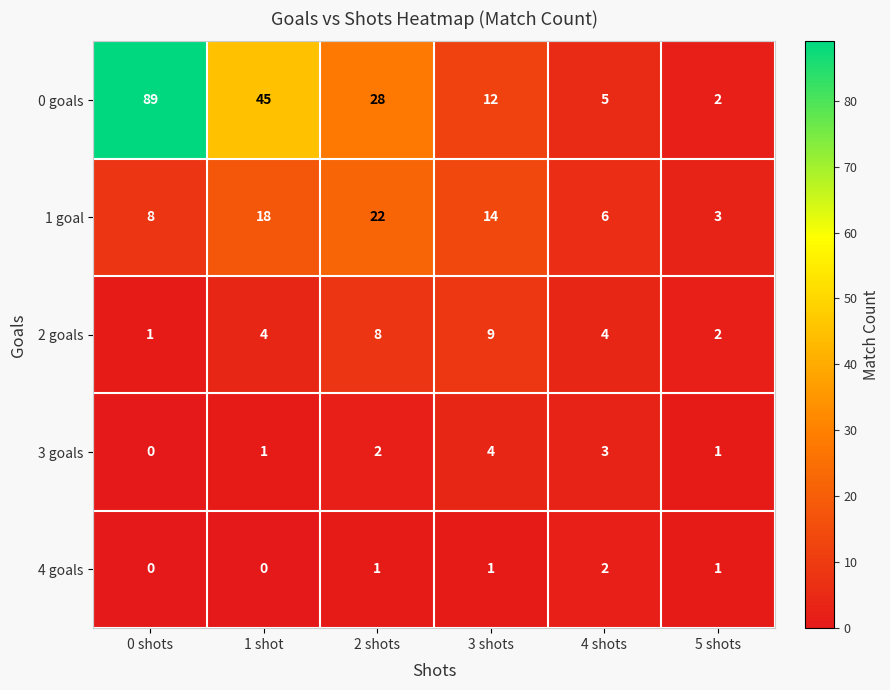

What is the sum of all 2 goals values?

28